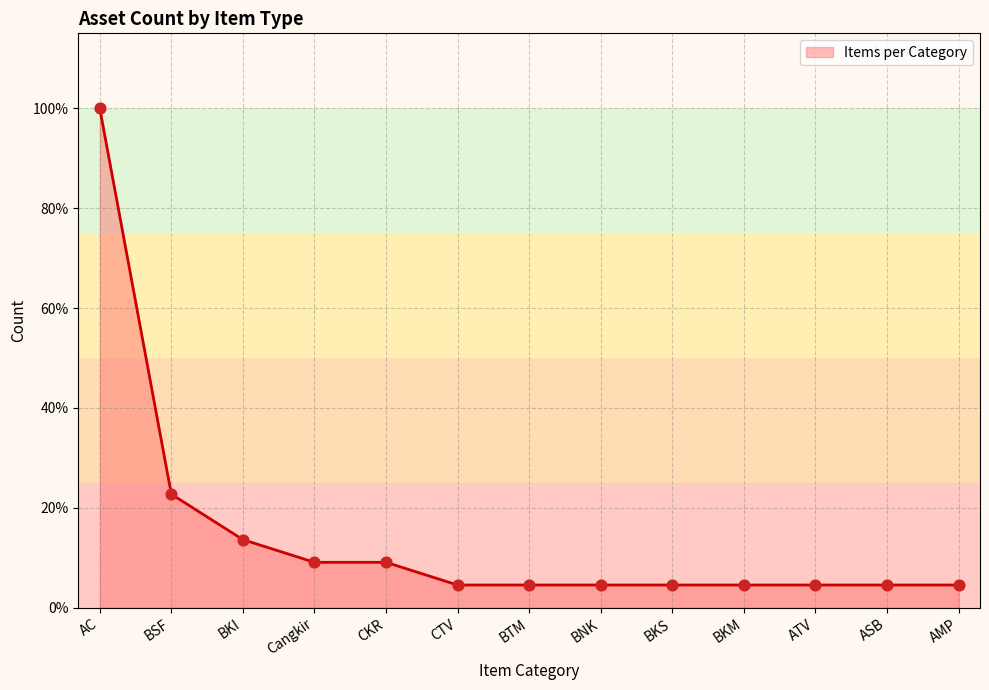

Between Batu Timbangan and Boneka, which is larger?

Batu Timbangan